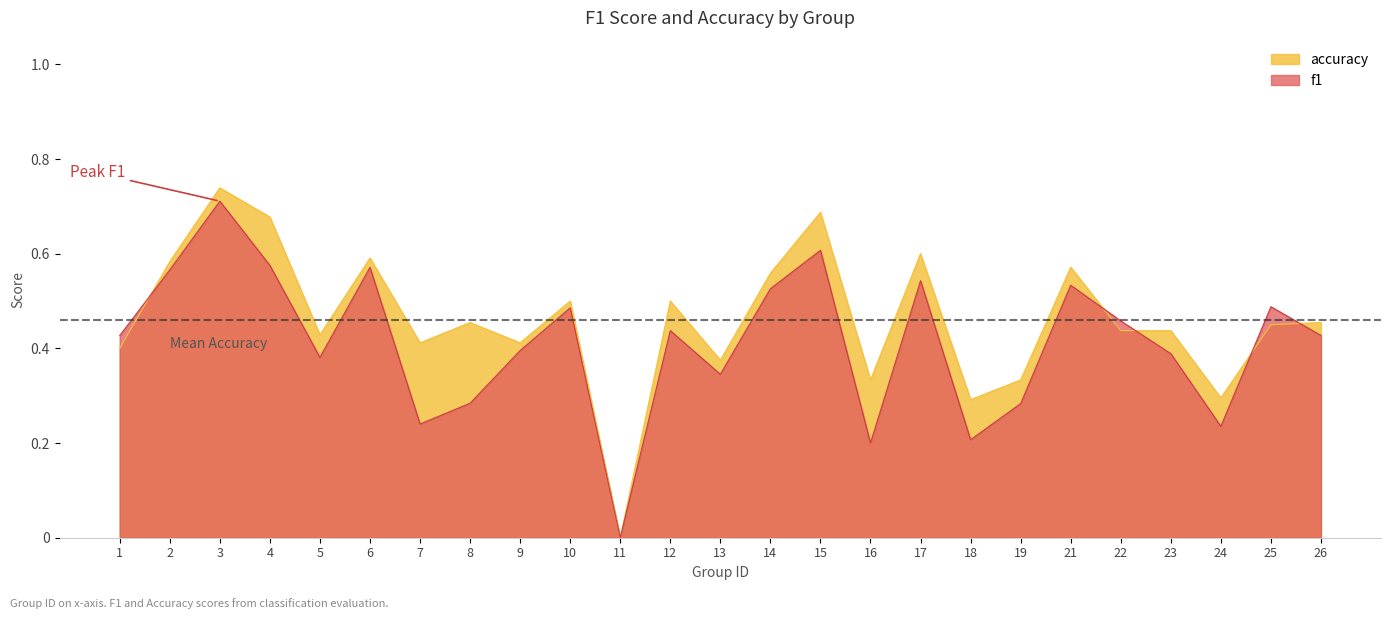

What are all the series names shown in the legend?

accuracy, f1